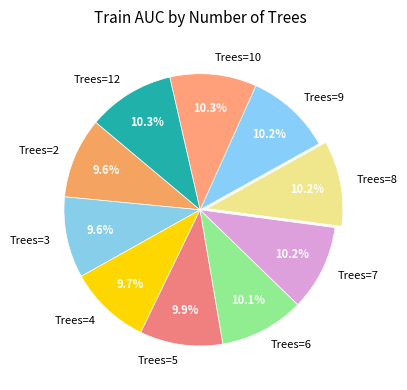

Combined, do Trees=2 and Trees=6 account for over 50%?

No